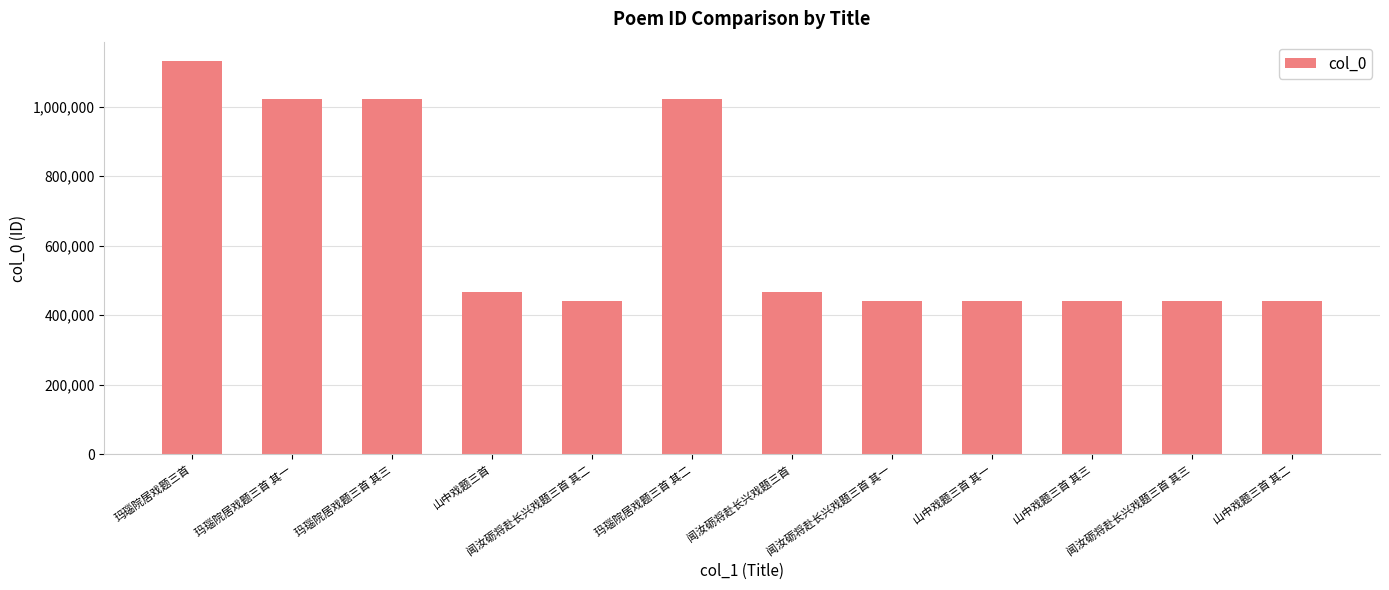

The value at 闻汝砺将赴长兴戏题三首 其三 is 440684. True or false?

True